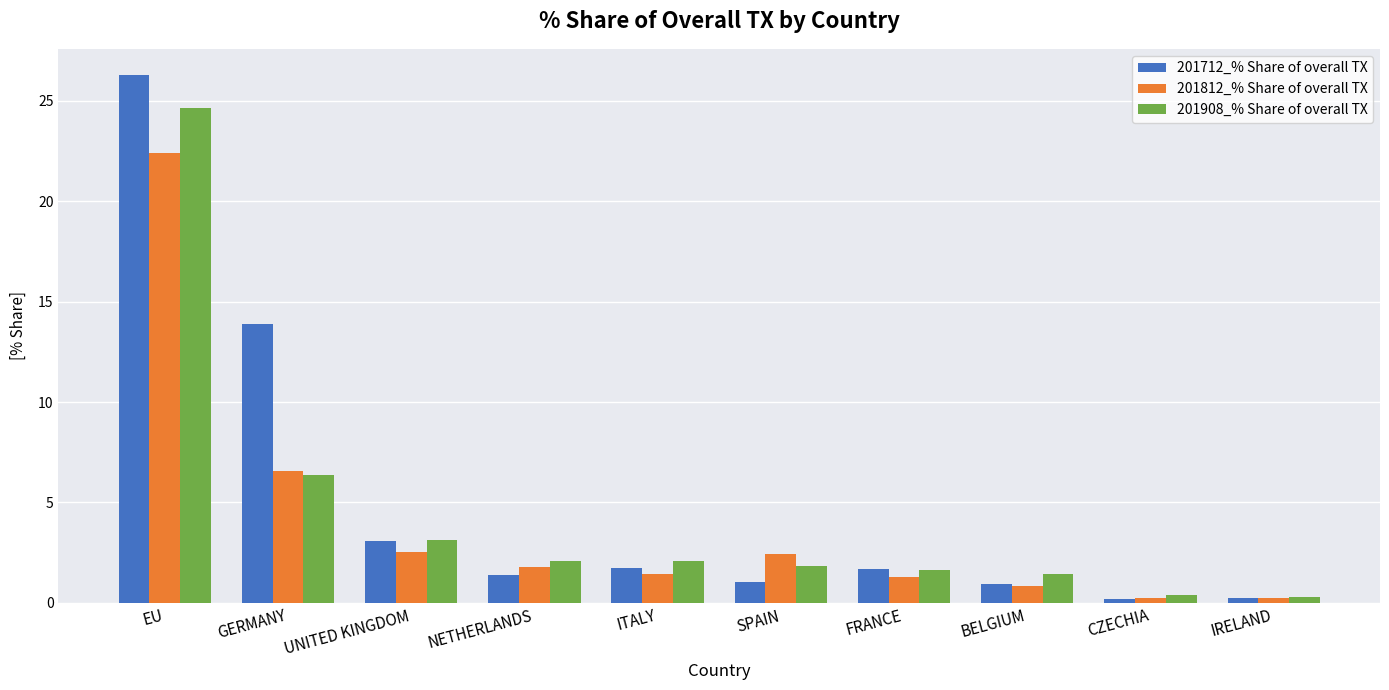

Which series changed the most between EU and IRELAND?

201712_% Share of overall TX